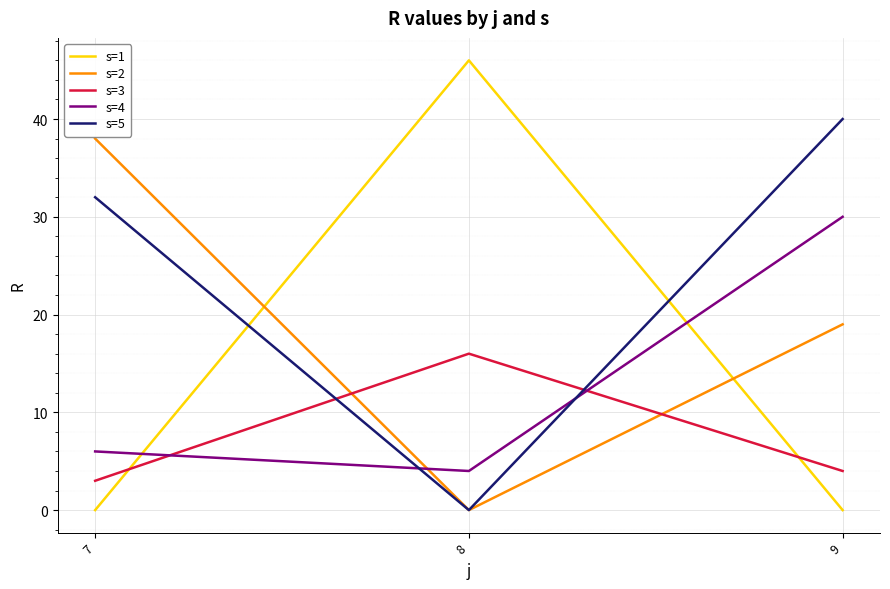

What is the difference between the highest and lowest values at 9?

40